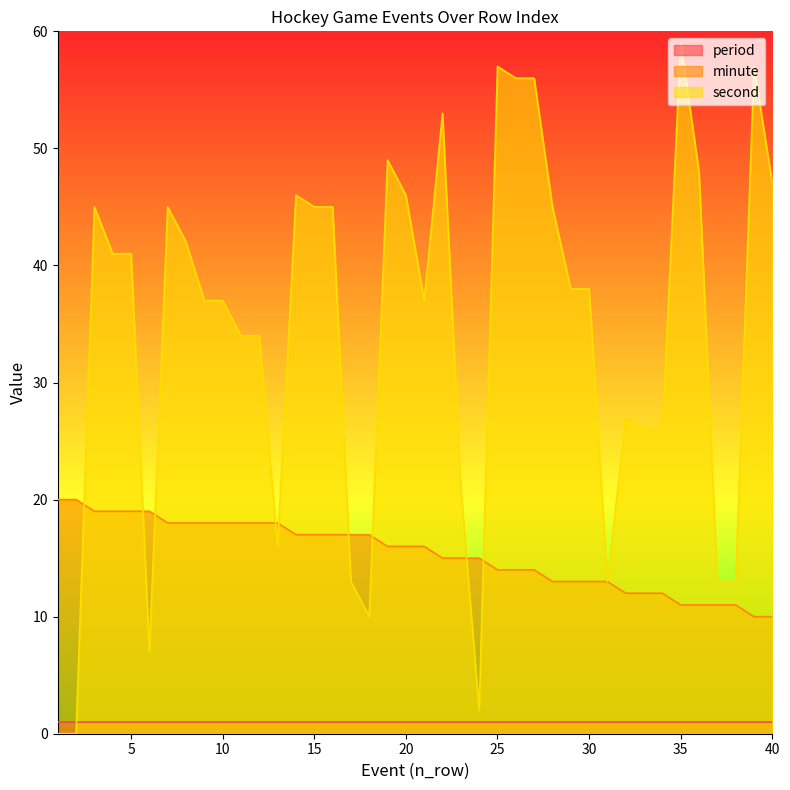

Between 3 and 18, which series saw the biggest shift?

second